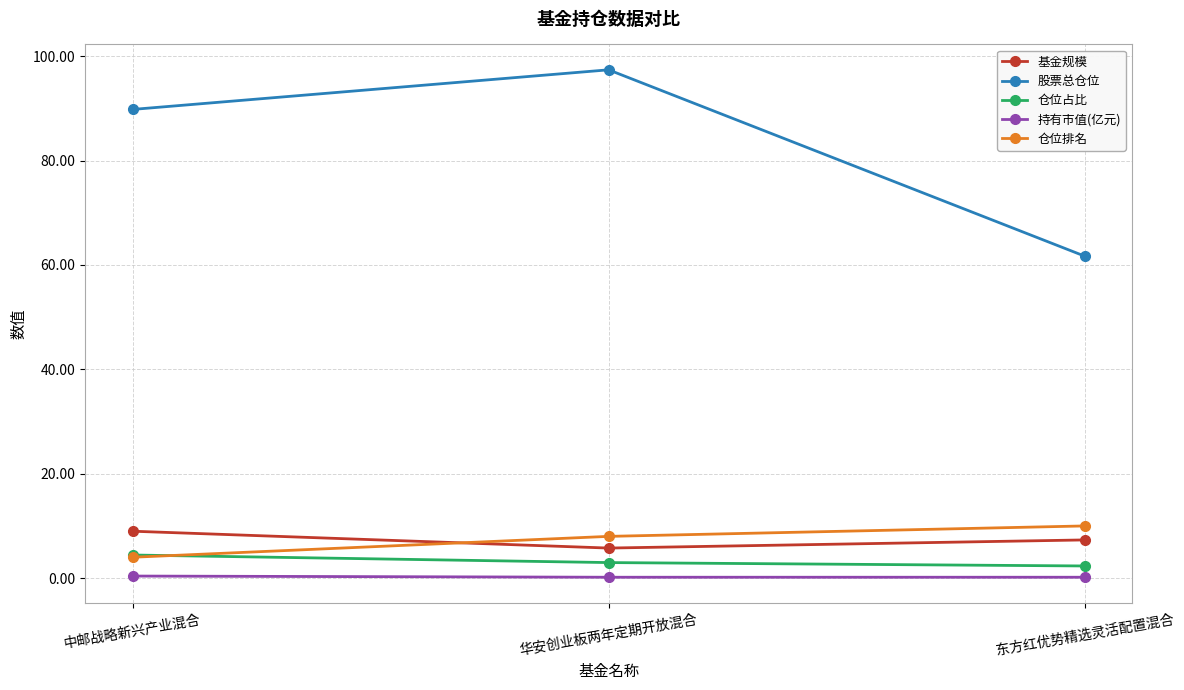

How many values in the 股票总仓位 series are below 89?

1